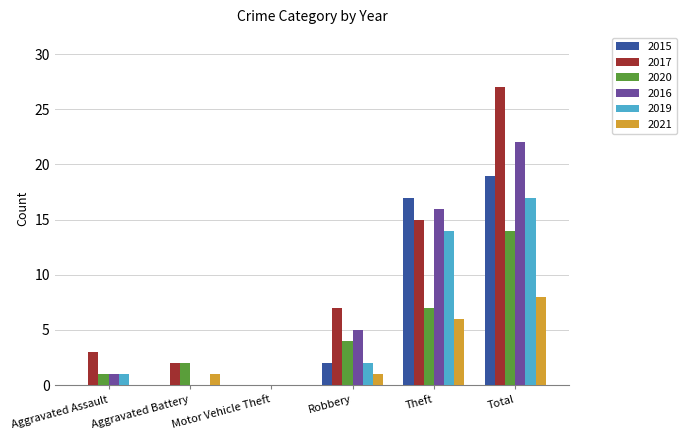

What is the total value across all series at Robbery?

21